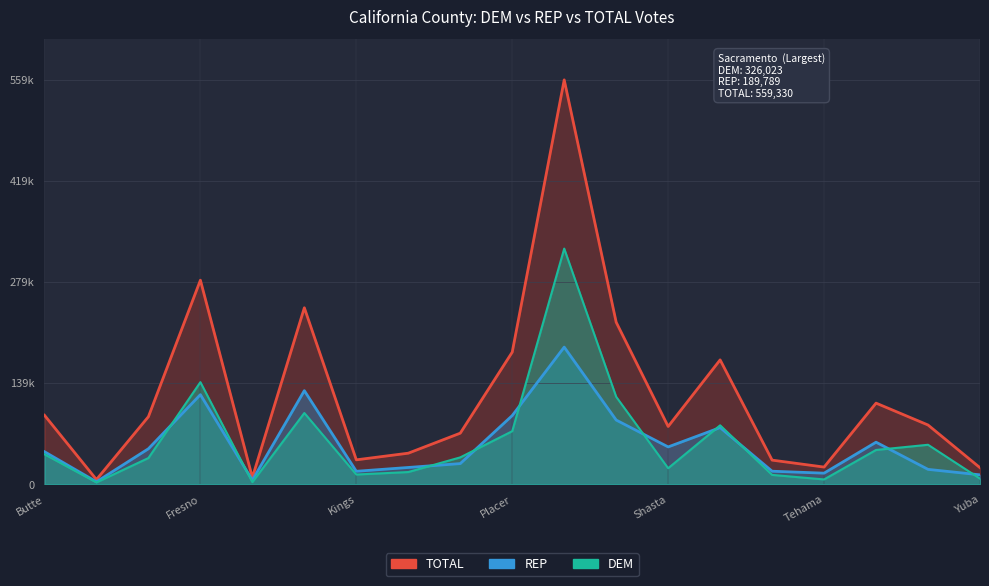

What is the difference between the highest and lowest values at Glenn?

6405